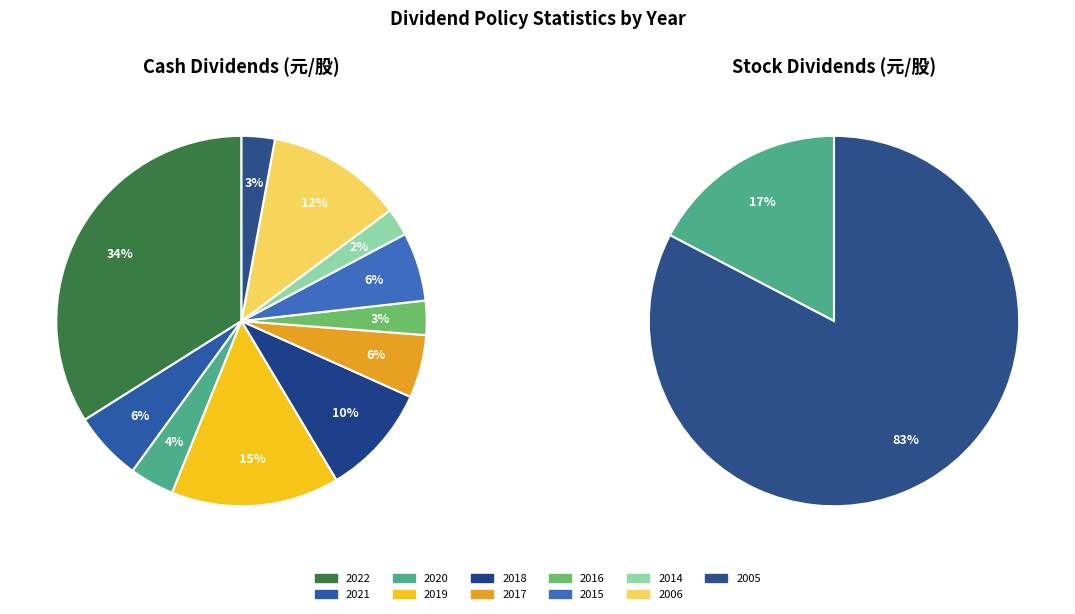

Is it true that 2015 is 1% of the pie?

False